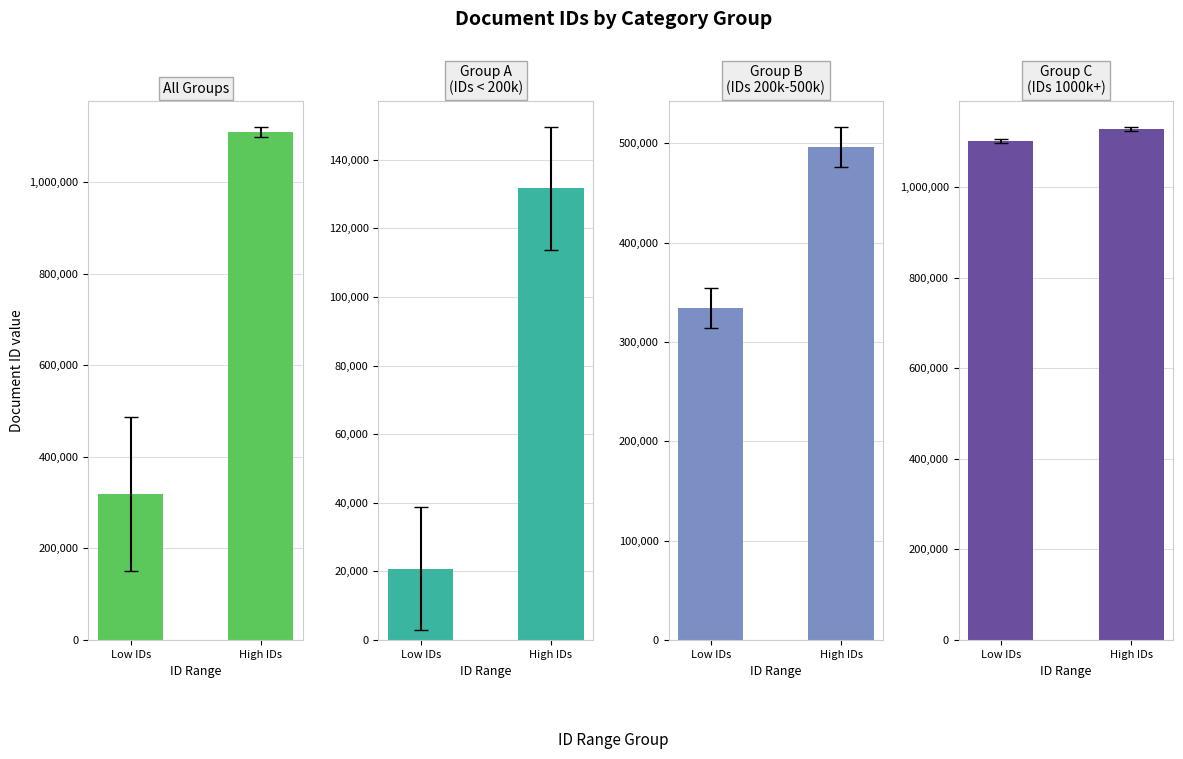

What is the total value across all series at Low IDs?

1775523.8